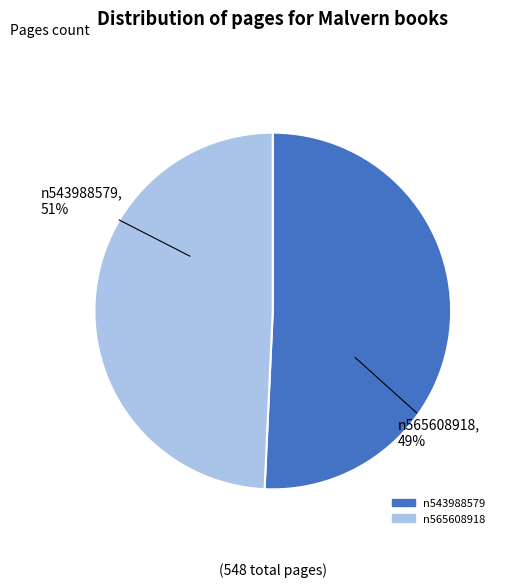

To the nearest percent, what percentage of the pie is n543988579?

51%